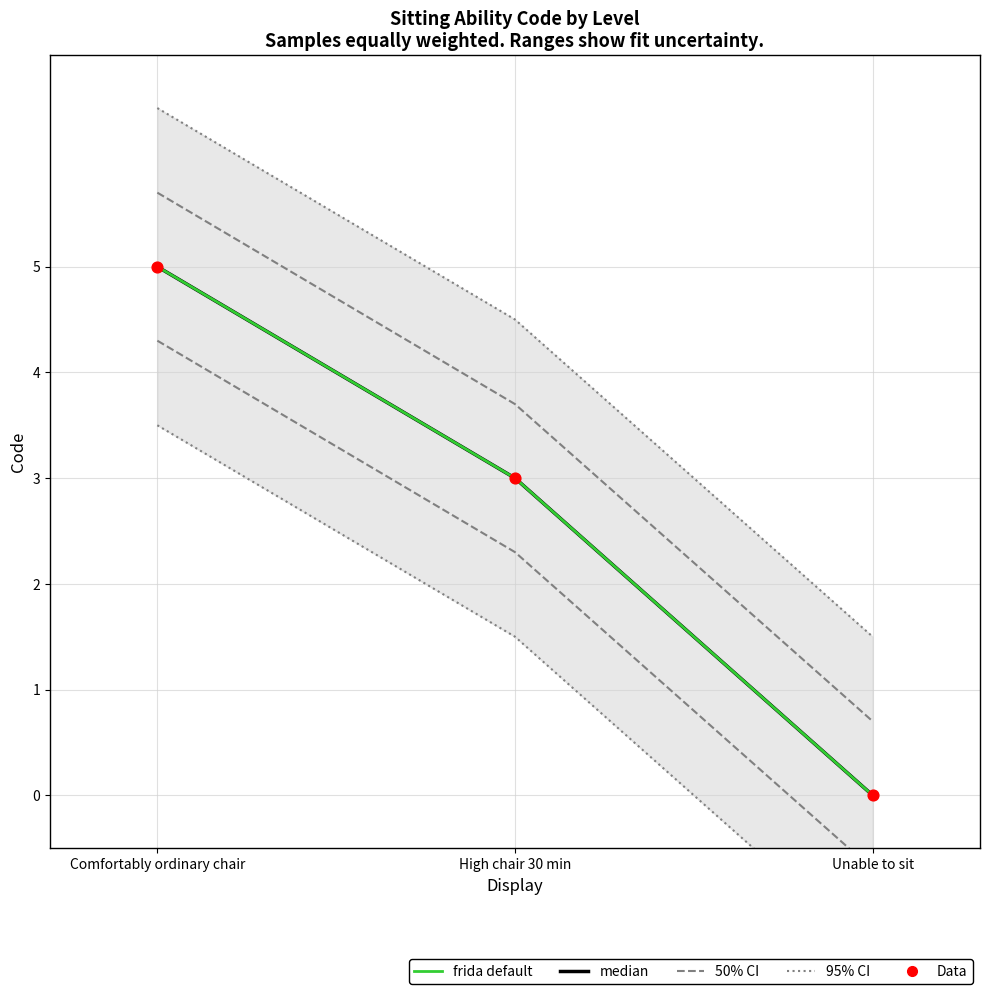

Is the value of frida default at Unable to sit greater than the value of Data at Unable to sit?

No